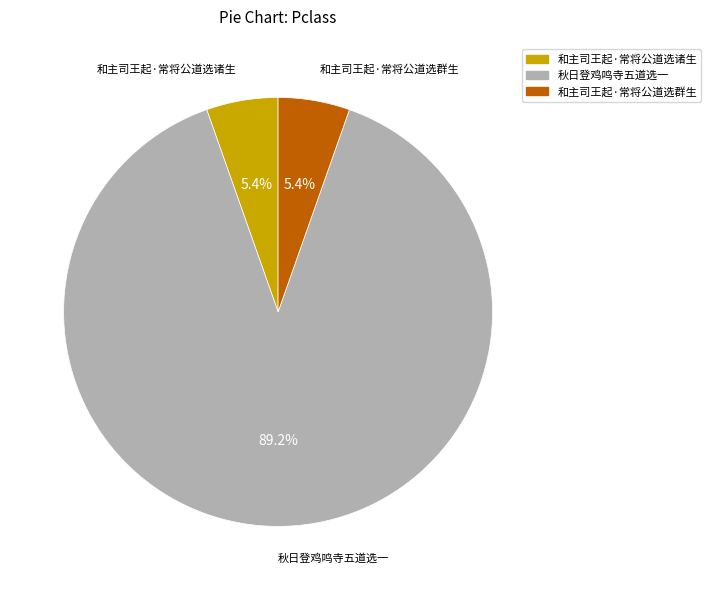

Count the number of slices in the pie.

3